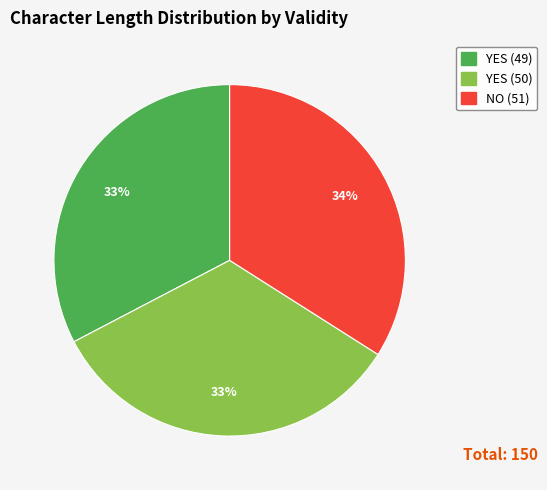

True or false: YES (49) accounts for 33% of the total.

True